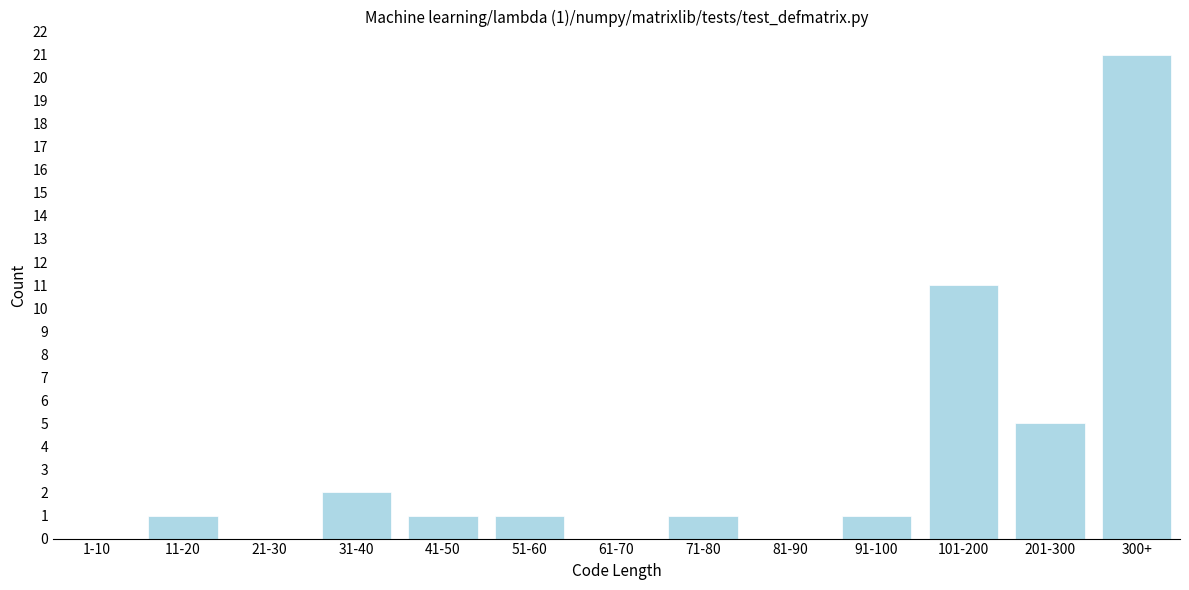

Reading left to right, extract all data points from this chart.

1-10=0	11-20=1	21-30=0	31-40=2	41-50=1	51-60=1	61-70=0	71-80=1	81-90=0	91-100=1	101-200=11	201-300=5	300+=21